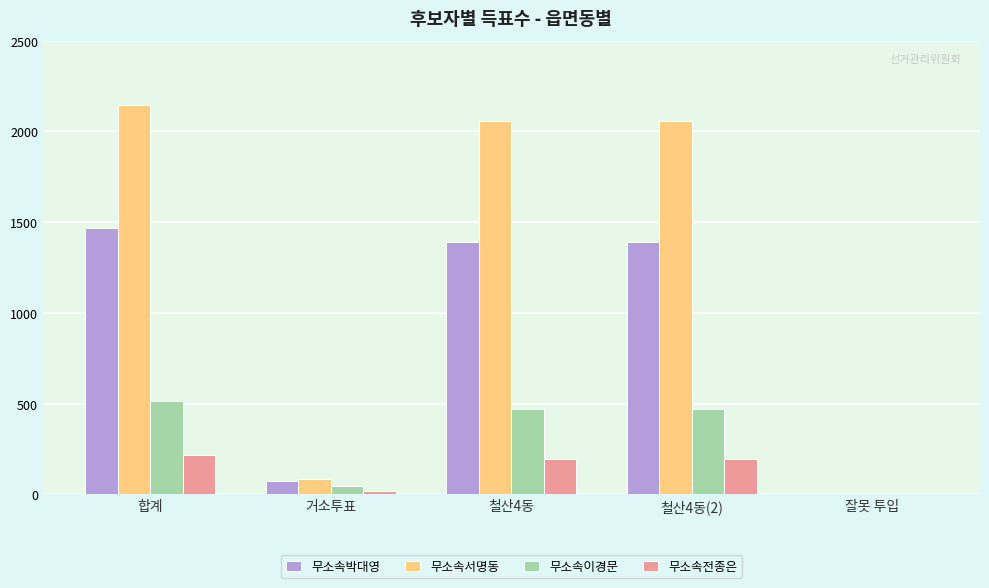

The value of 무소속이경문 at 철산4동 is 469. True or false?

True